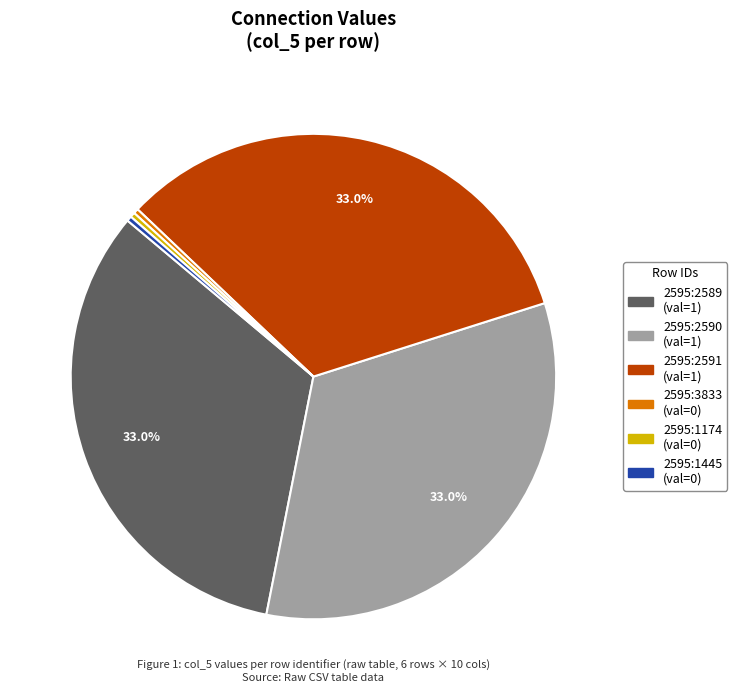

What is the total percentage of 2595:2591 and 2595:2590?

66.7%